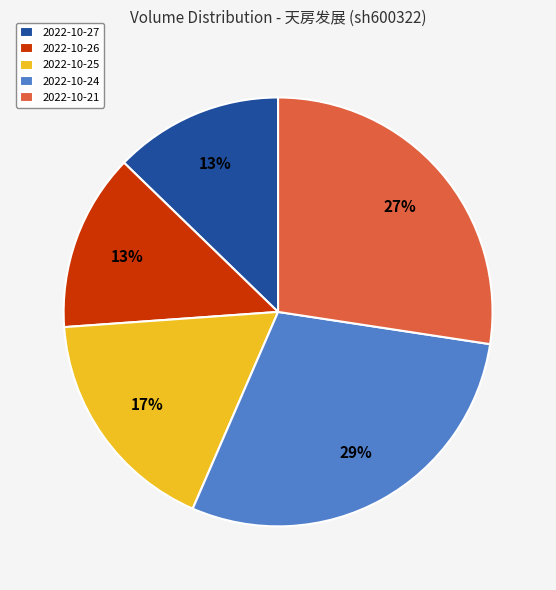

Does 2022-10-21 account for over 50% of the chart?

No